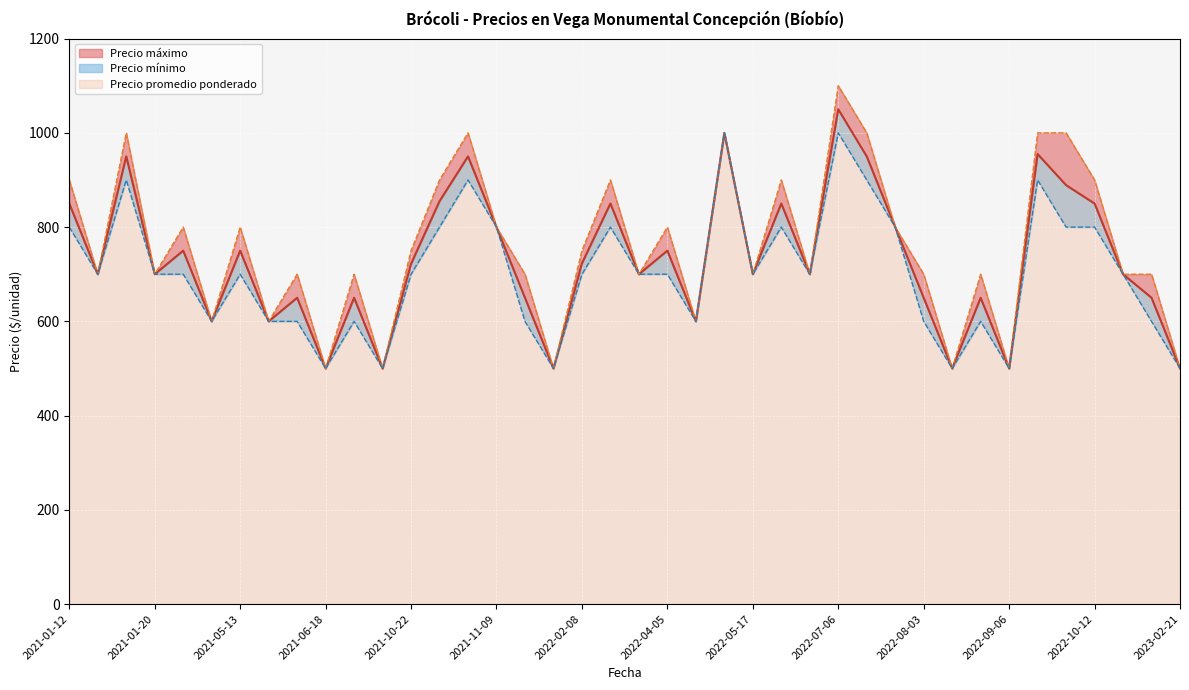

List the series in order of their peak value, highest first.

Precio maximo, Precio promedio ponderado, Precio minimo